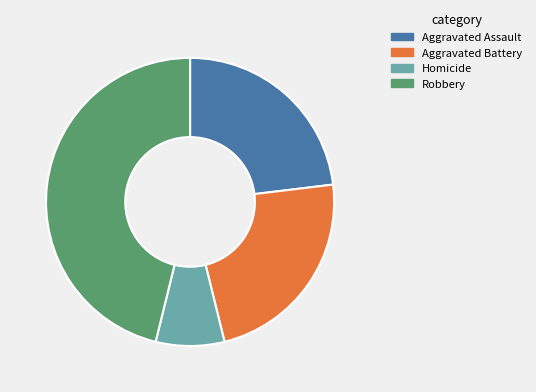

Does any single category account for the majority?

No